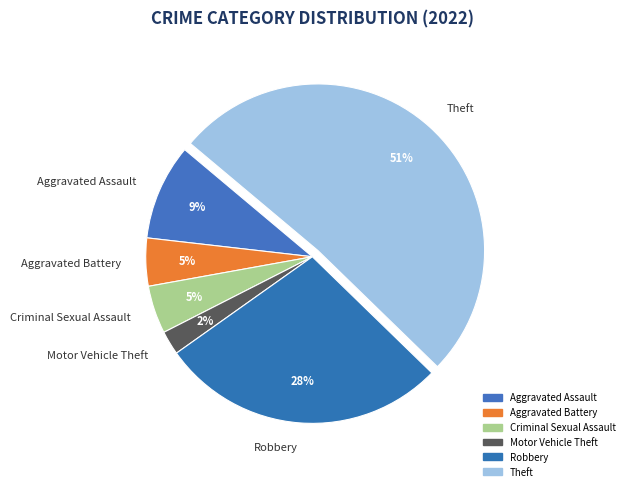

Between Aggravated Assault and Theft, which is larger?

Theft